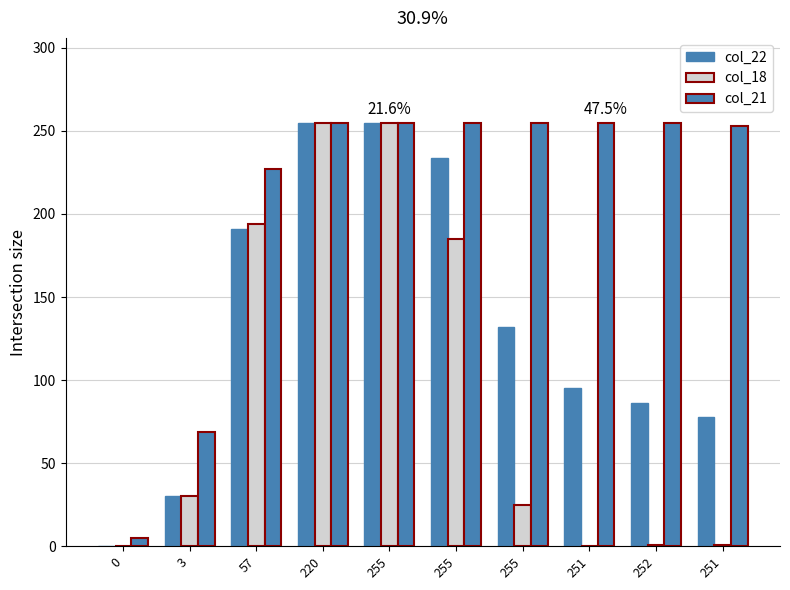

How many series are shown in this chart?

3